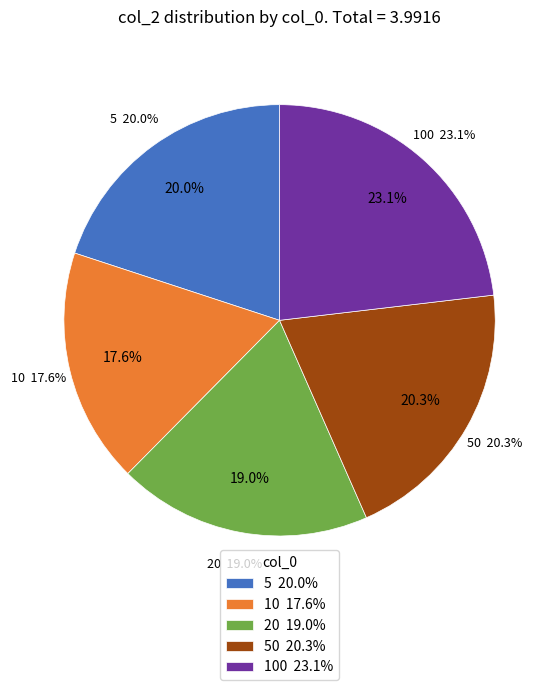

Which category has the smallest portion of the pie?

10